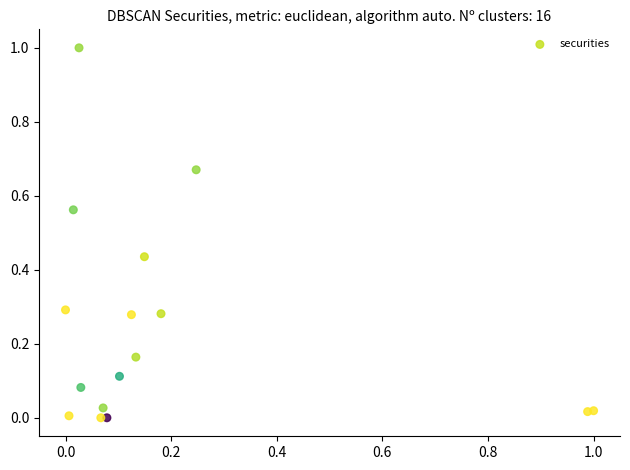

What is the range of X values (max minus min)?

1.0